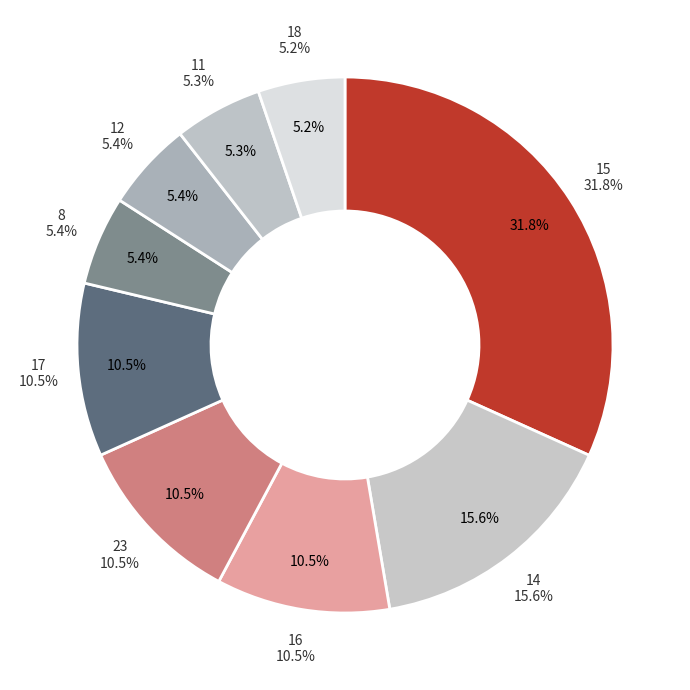

How many slices are in this pie chart?

9